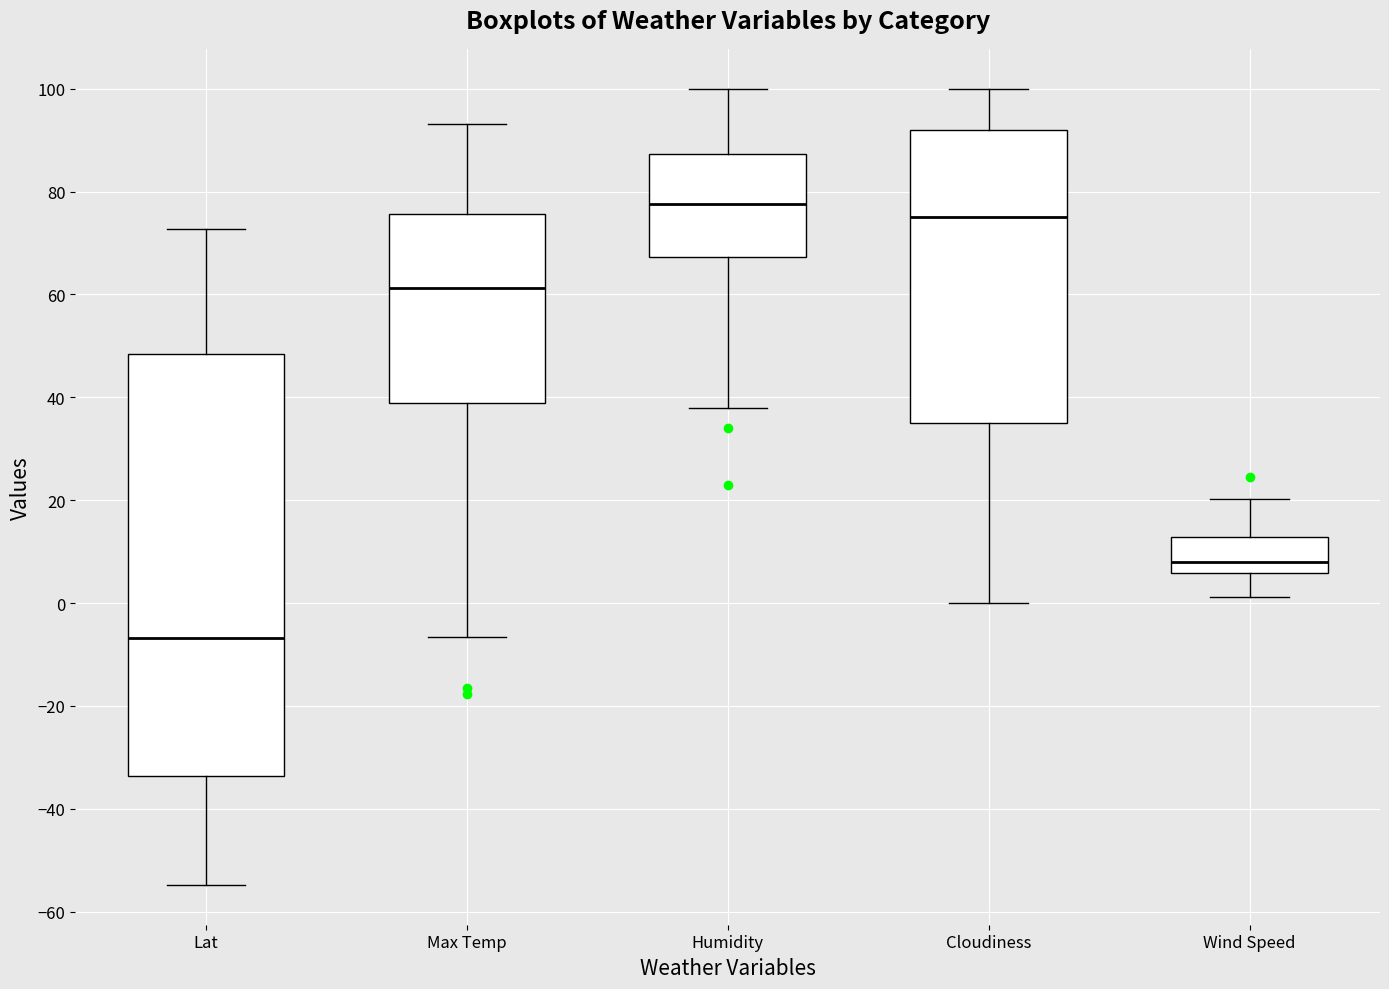

Reading left to right, read every box against the y-axis: the position of its median line, the range the box covers, and the ends of its whiskers. The values are not printed on the chart, so give them approximately, as read against the axis.

Lat: median -6, box -34 to 48, whiskers -54 to 72
Max Temp: median 62, box 38 to 76, whiskers -6 to 94
Humidity: median 78, box 68 to 88, whiskers 38 to 100
Cloudiness: median 76, box 36 to 92, whiskers 0 to 100
Wind Speed: median 8, box 6 to 12, whiskers 2 to 20